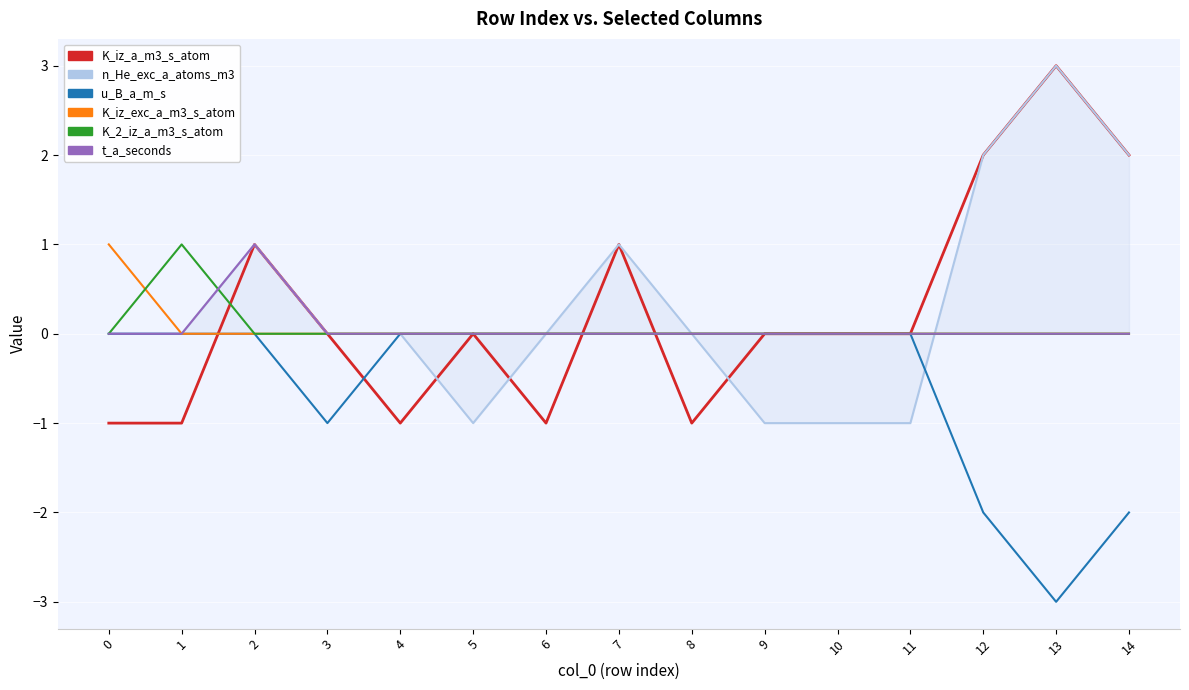

What is the sum of the n_He_exc_a_atoms_m3 values at 10 and 12?

1